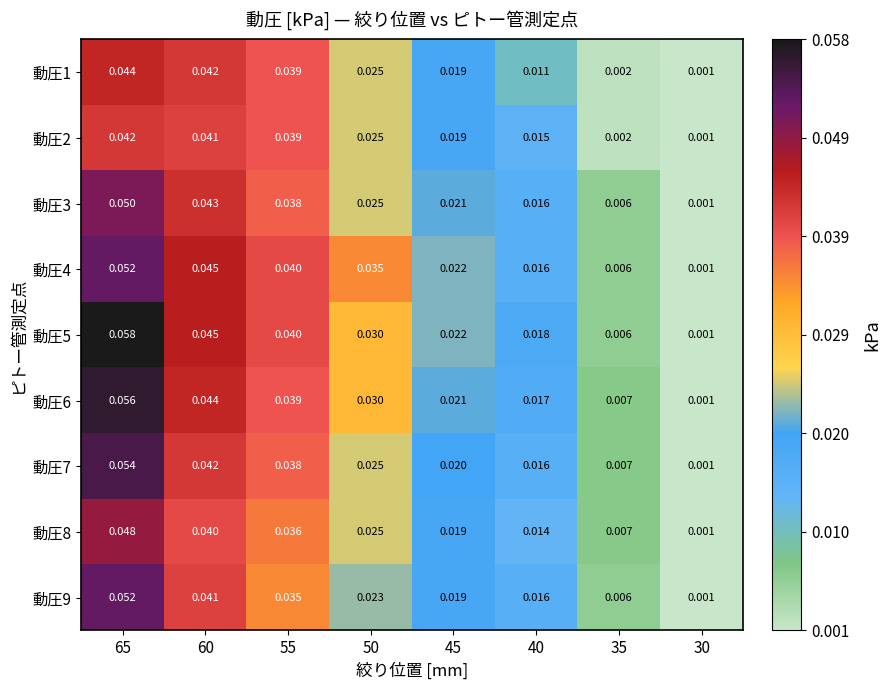

Is the value of 動圧7 at 65 greater than the value of 動圧3 at 30?

Yes